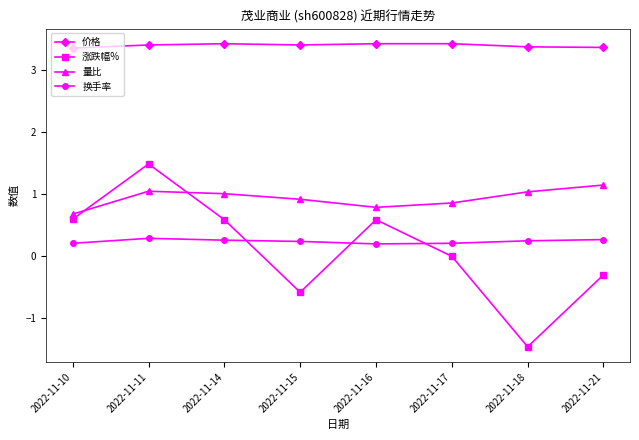

How many lines are shown in the chart?

4